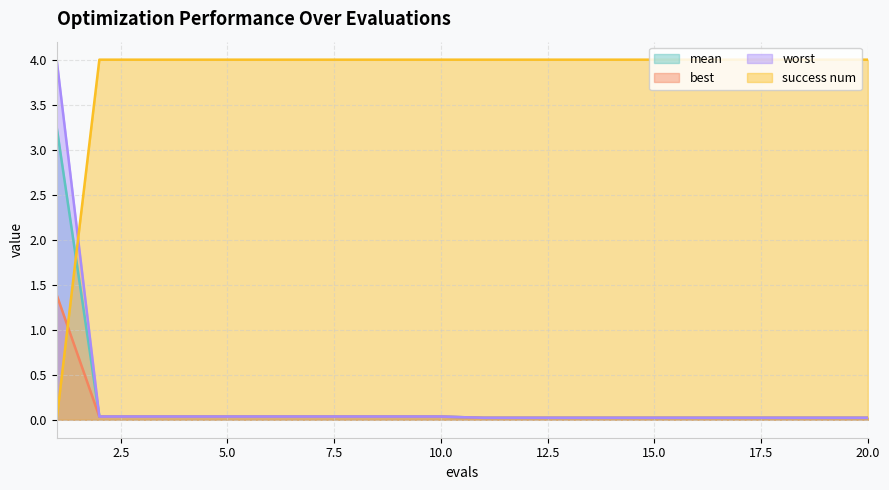

Which has a higher value, 7 or 10?

7